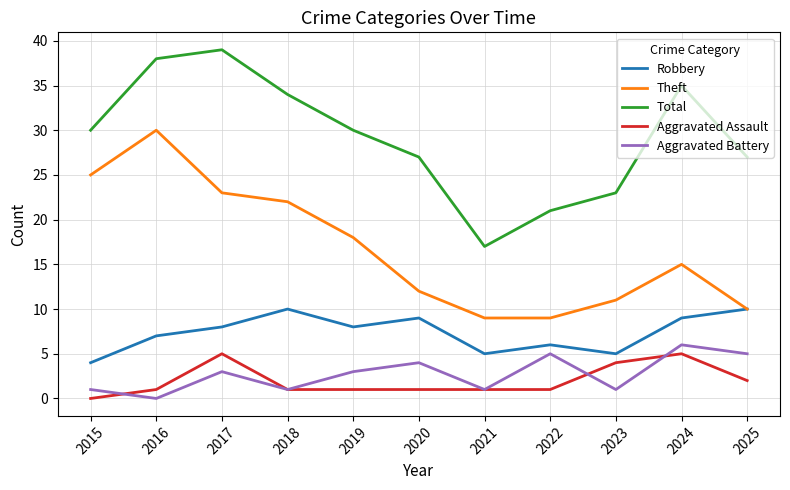

Is this an area chart (filled region under the line)?

No